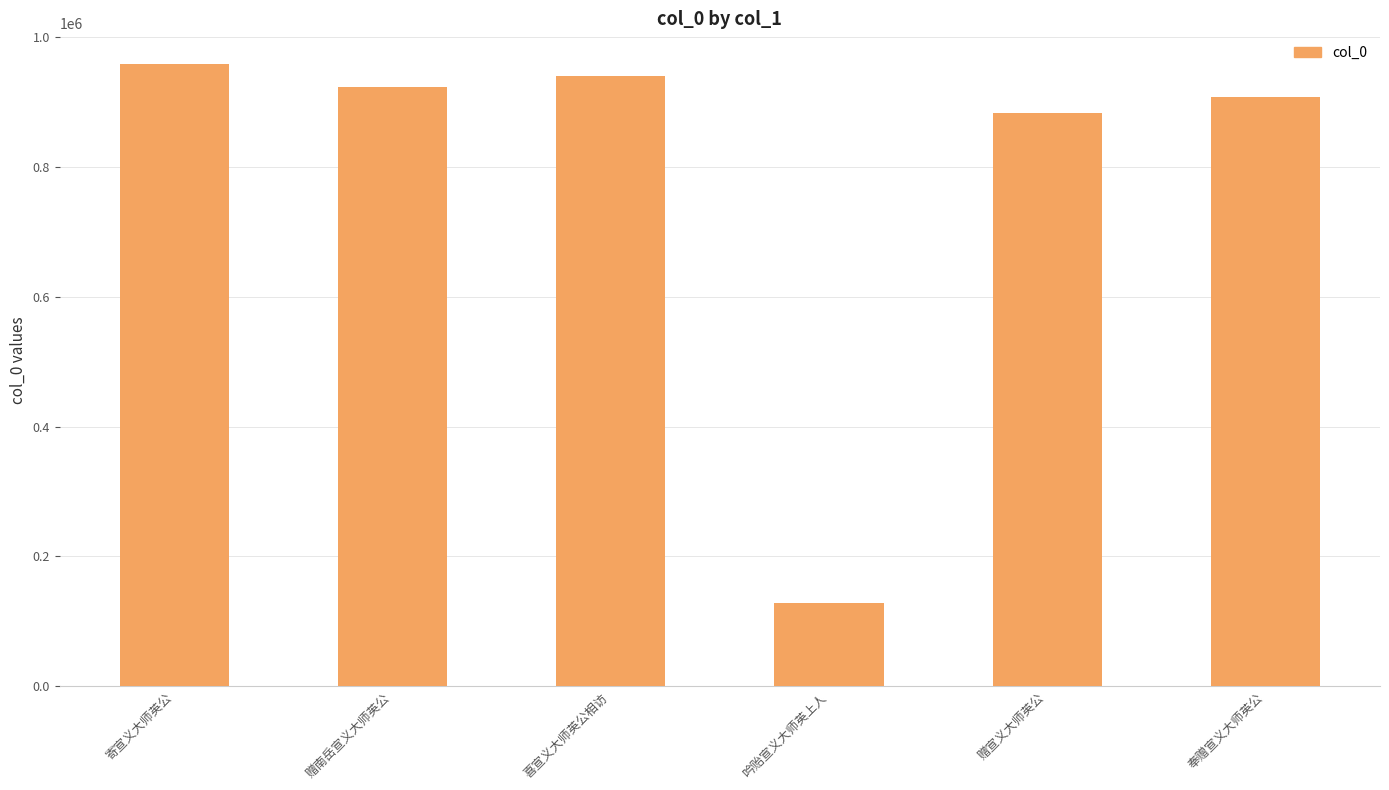

What is the label of the 3rd bar from the left?

喜宣义大师英公相访